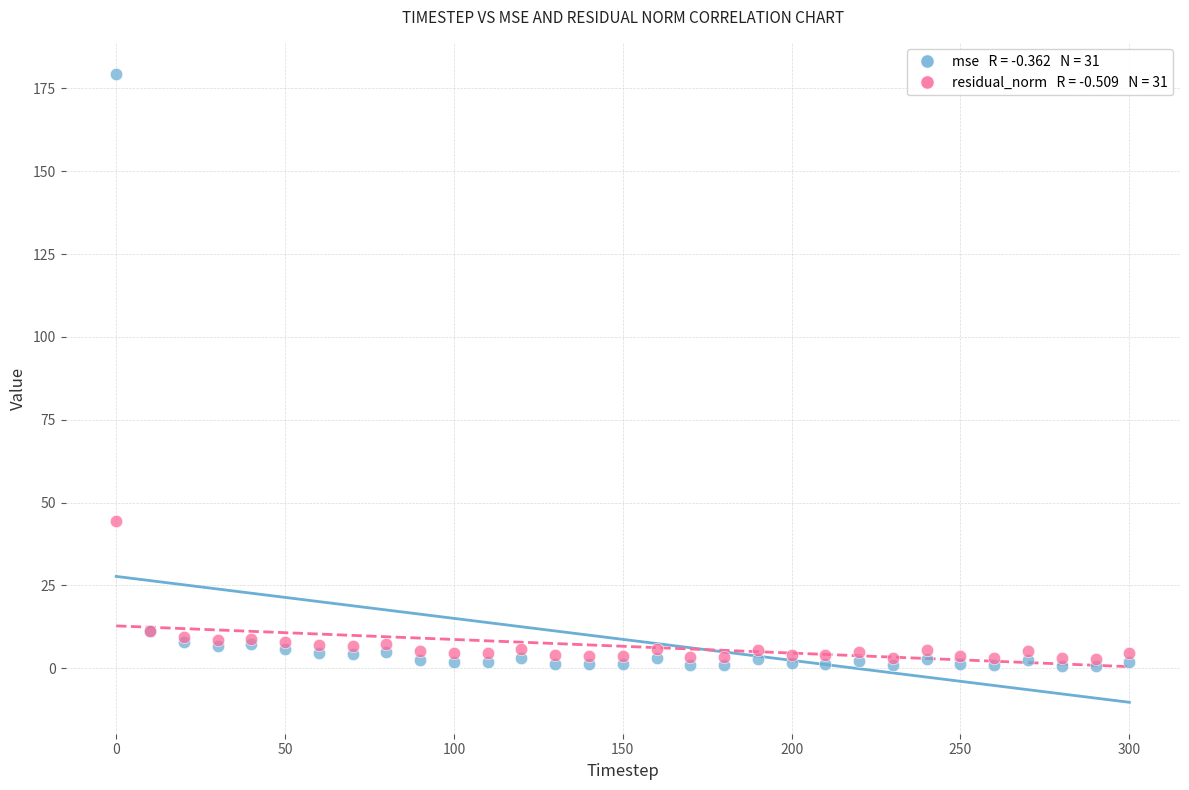

Across all series, what Y value is closest to 90?

44.4